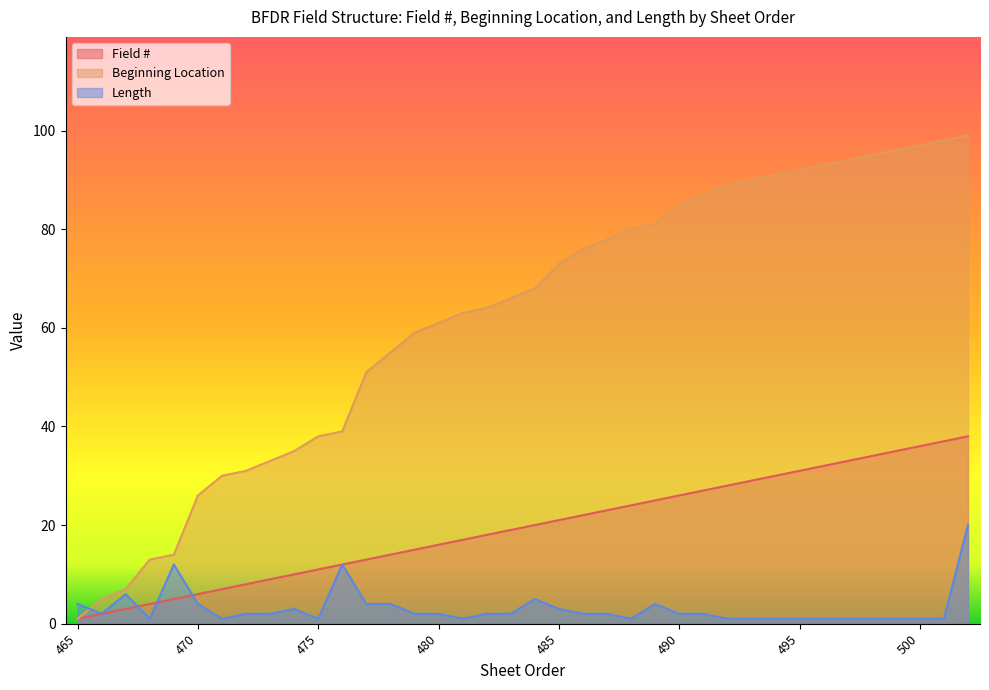

How many categories are shown in the chart?

38